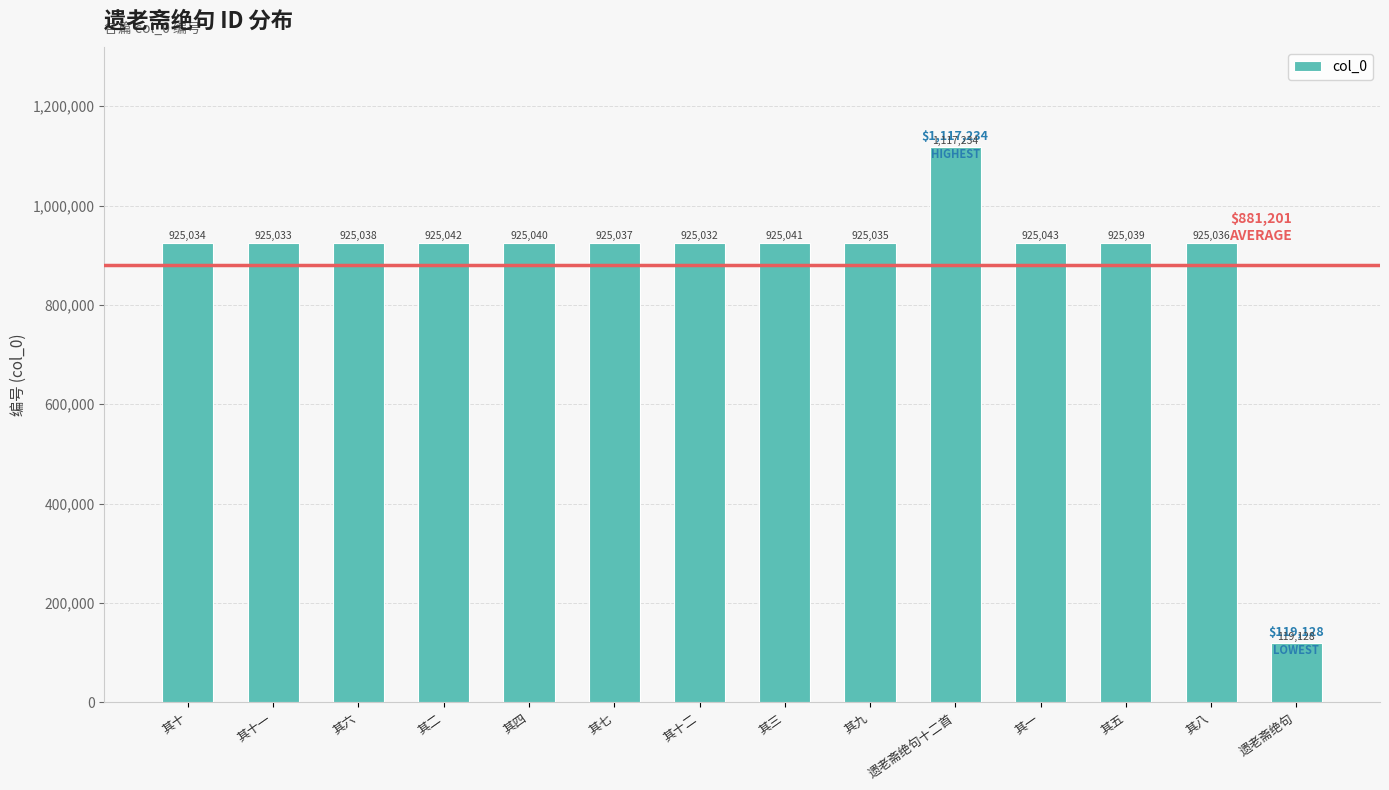

How many bars are there in total?

14